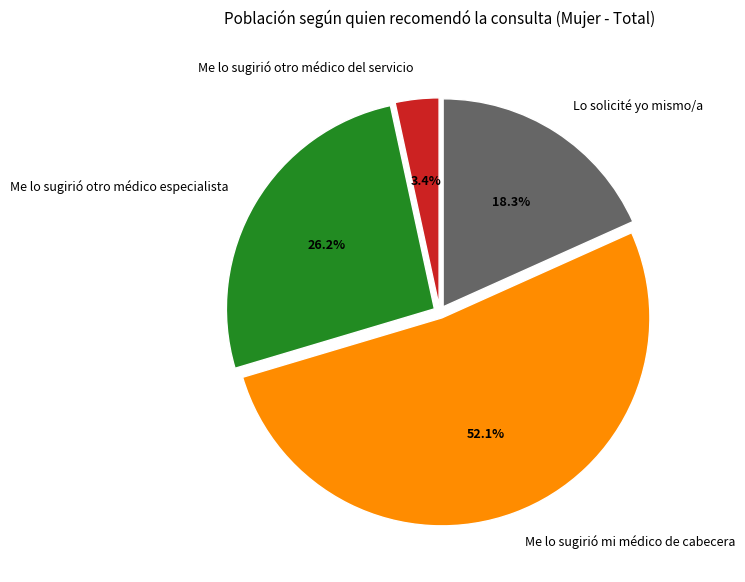

Which slice is the largest?

Me lo sugirió mi médico de cabecera